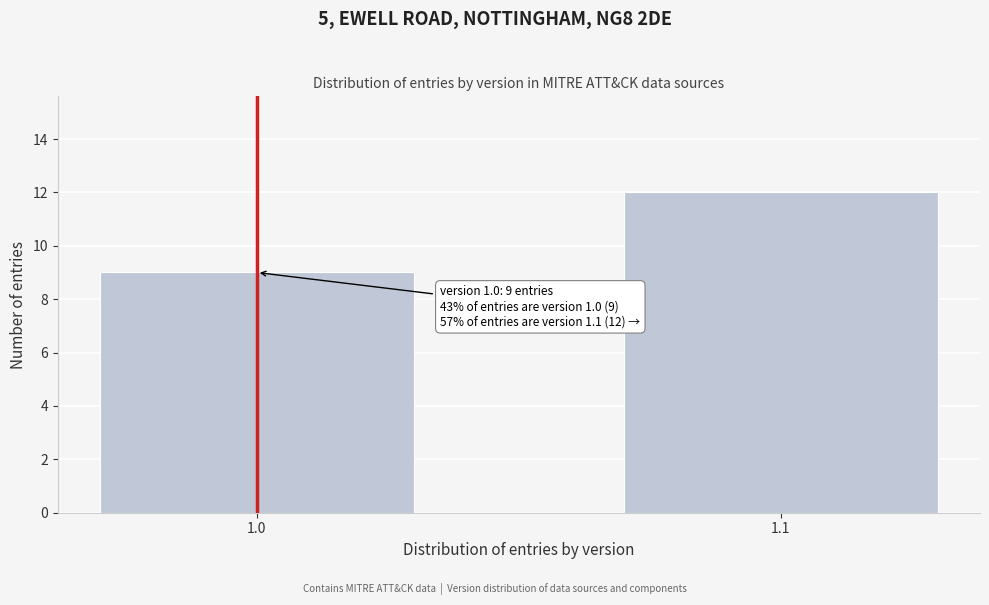

Reading right to left, extract all data points from this chart.

1.1=12	1.0=9